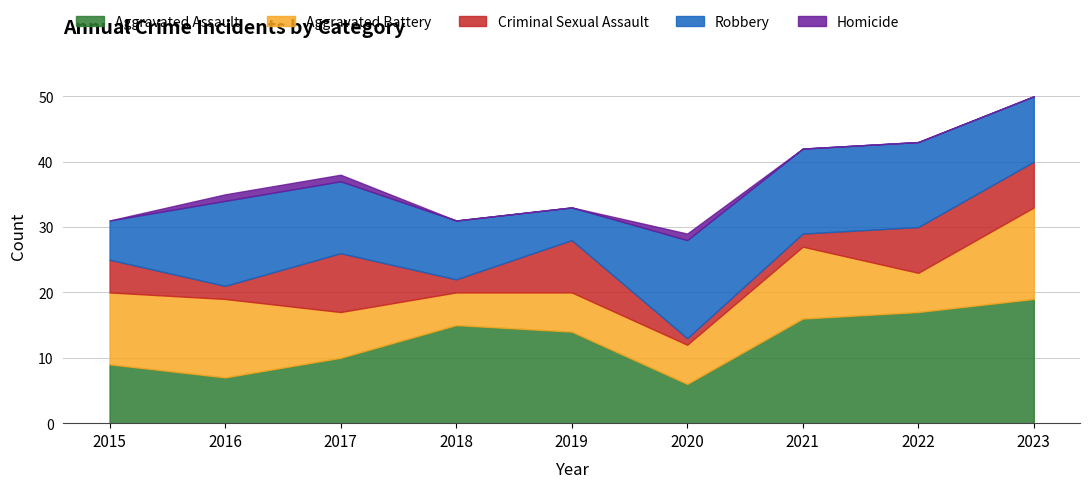

True or false: Homicide and Robbery intersect in this chart.

False